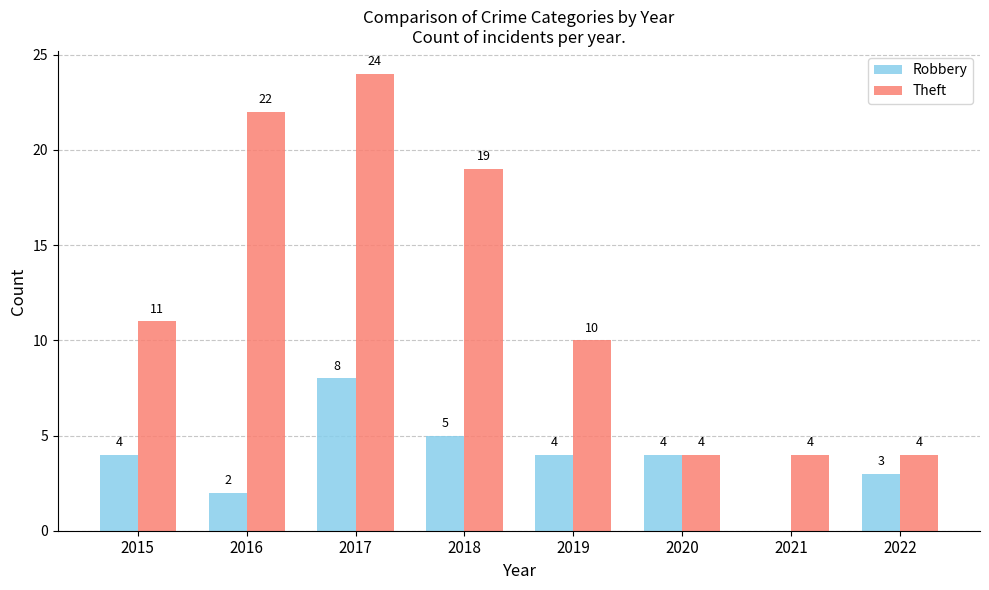

Is it true that Theft equals 4 at 2022?

True